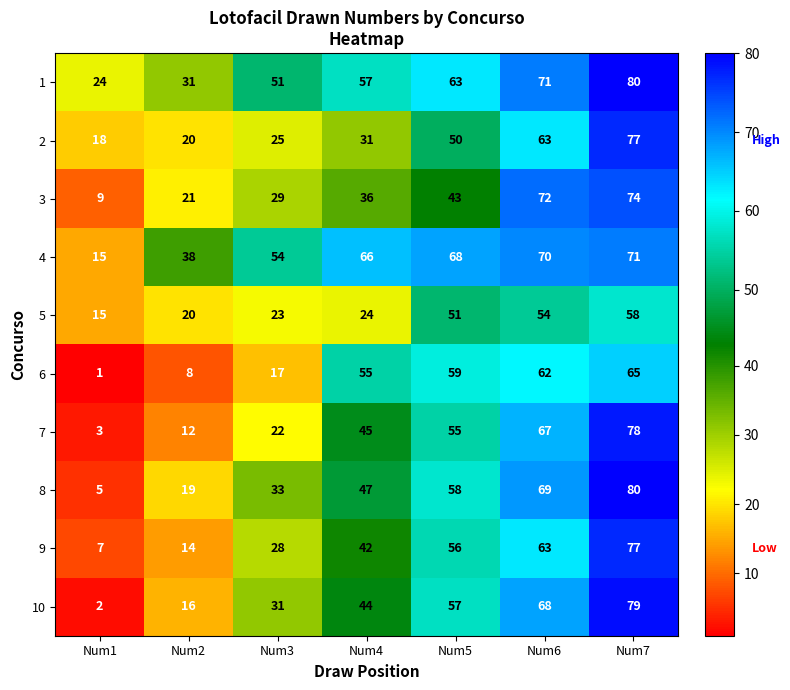

Which series has the largest range (max minus min)?

10